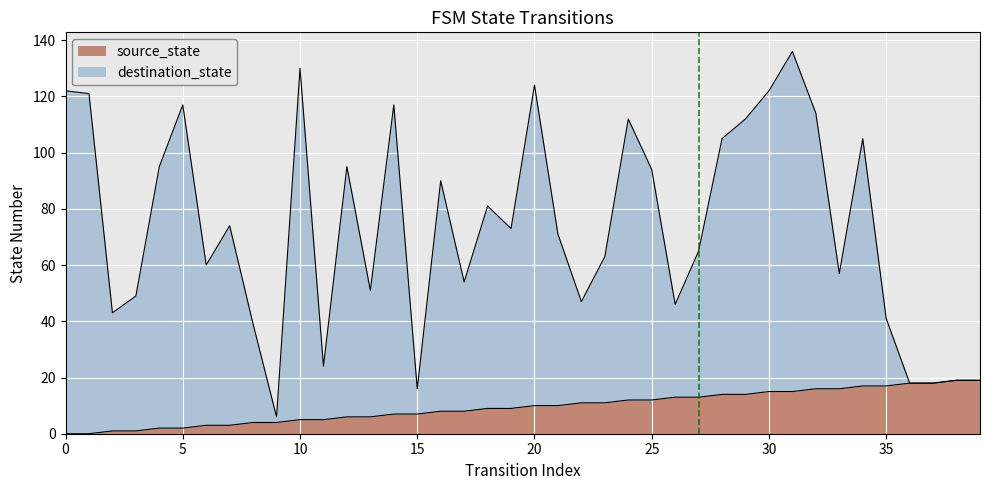

Between 21 and 5, which is larger?

21